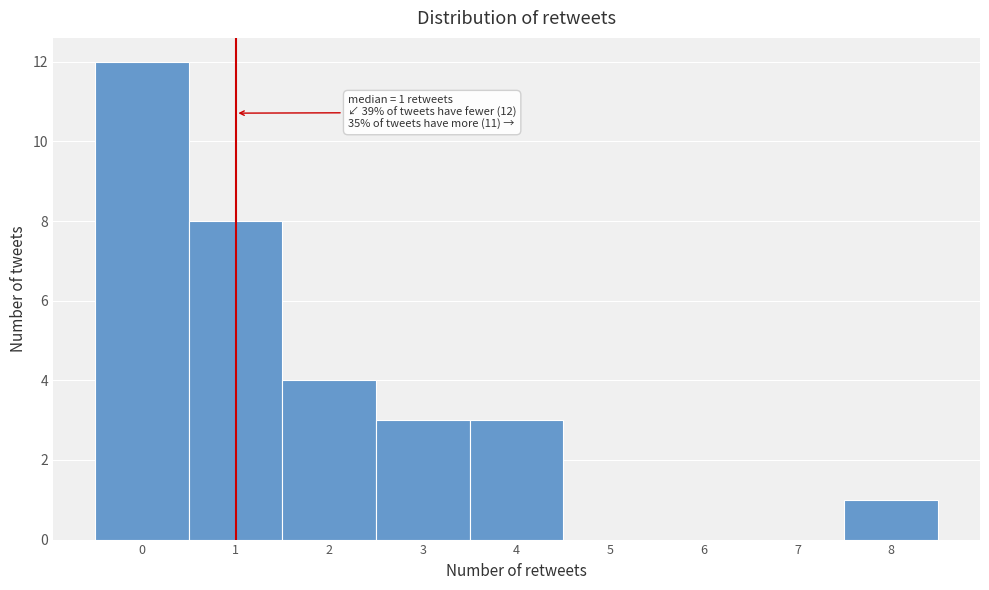

Which range on the x-axis has the tallest bar?

-0.5 to 0.5